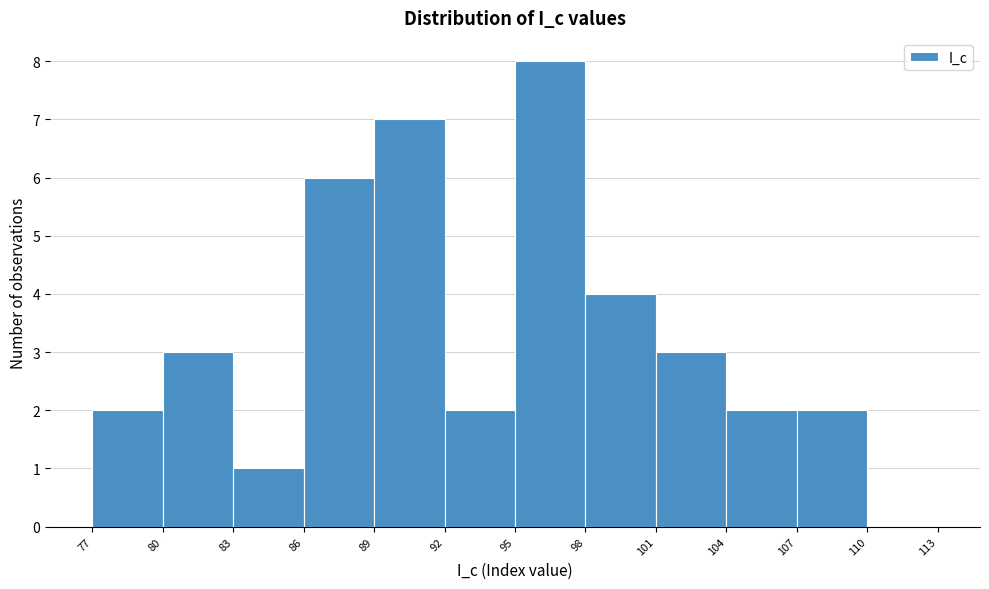

How tall is the bar that spans 92 to 95 on the x-axis? The values are not printed on the chart, so give them approximately, as read against the axis.

2